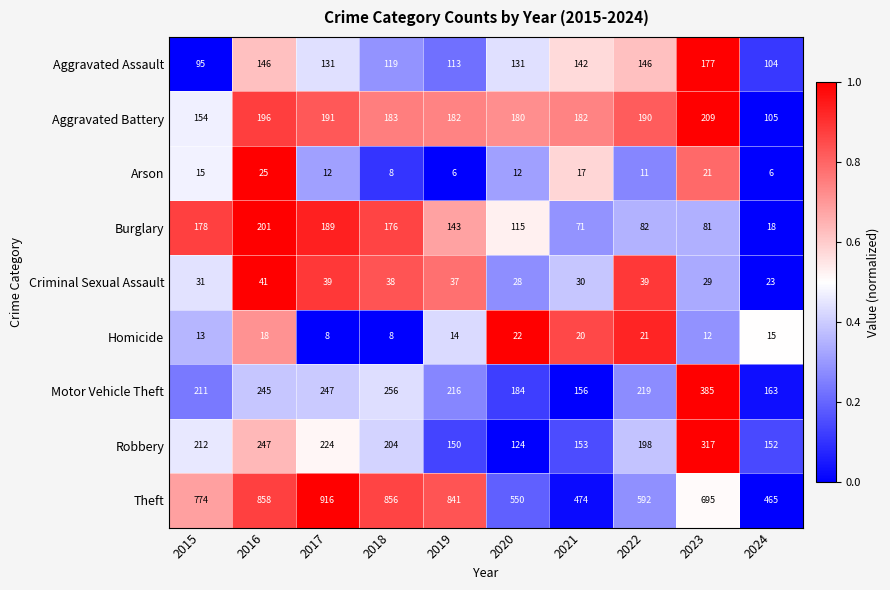

Rank the series by their maximum value, from highest to lowest.

Theft, Motor Vehicle Theft, Robbery, Aggravated Battery, Burglary, Aggravated Assault, Criminal Sexual Assault, Arson, Homicide